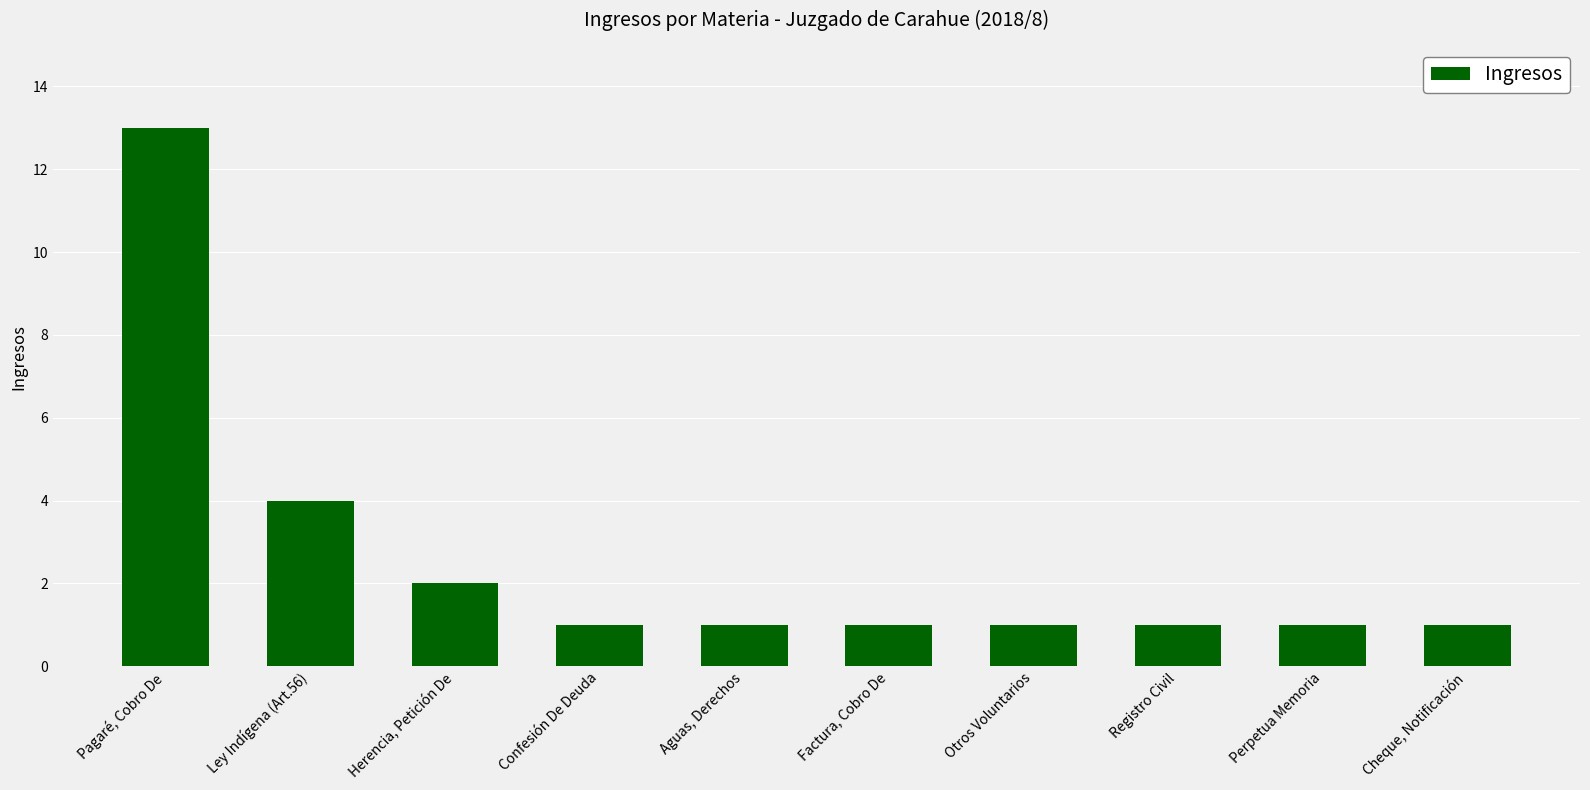

Reading left to right, extract all data points from this chart.

13	4	2	1	1	1	1	1	1	1